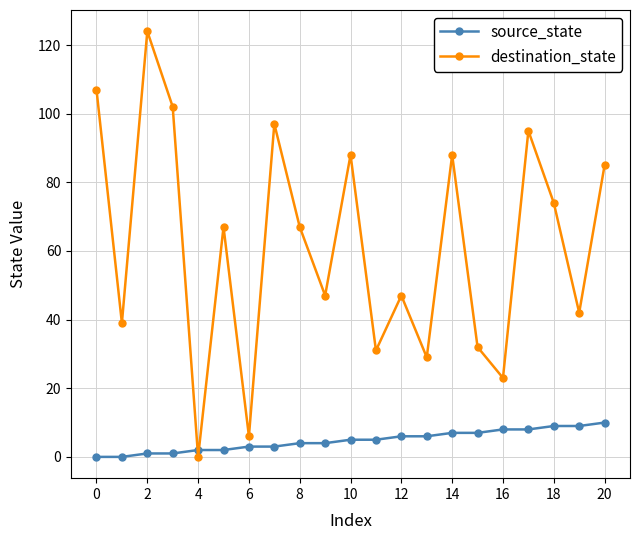

Count the number of data series in this chart.

2